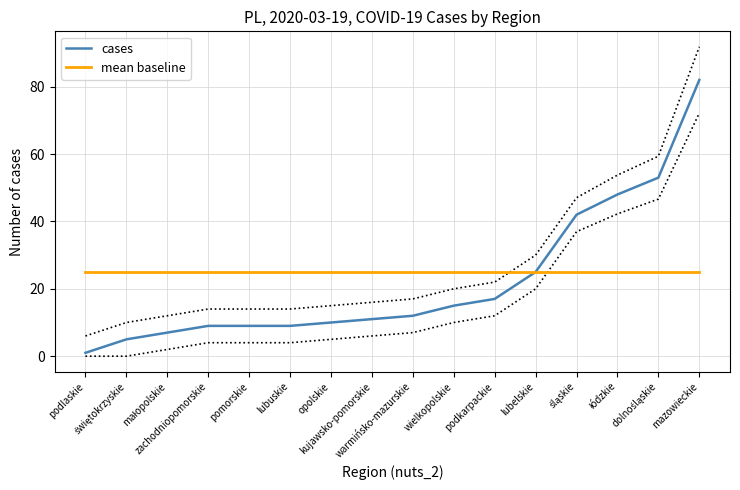

Which series has the largest range (max minus min)?

cases